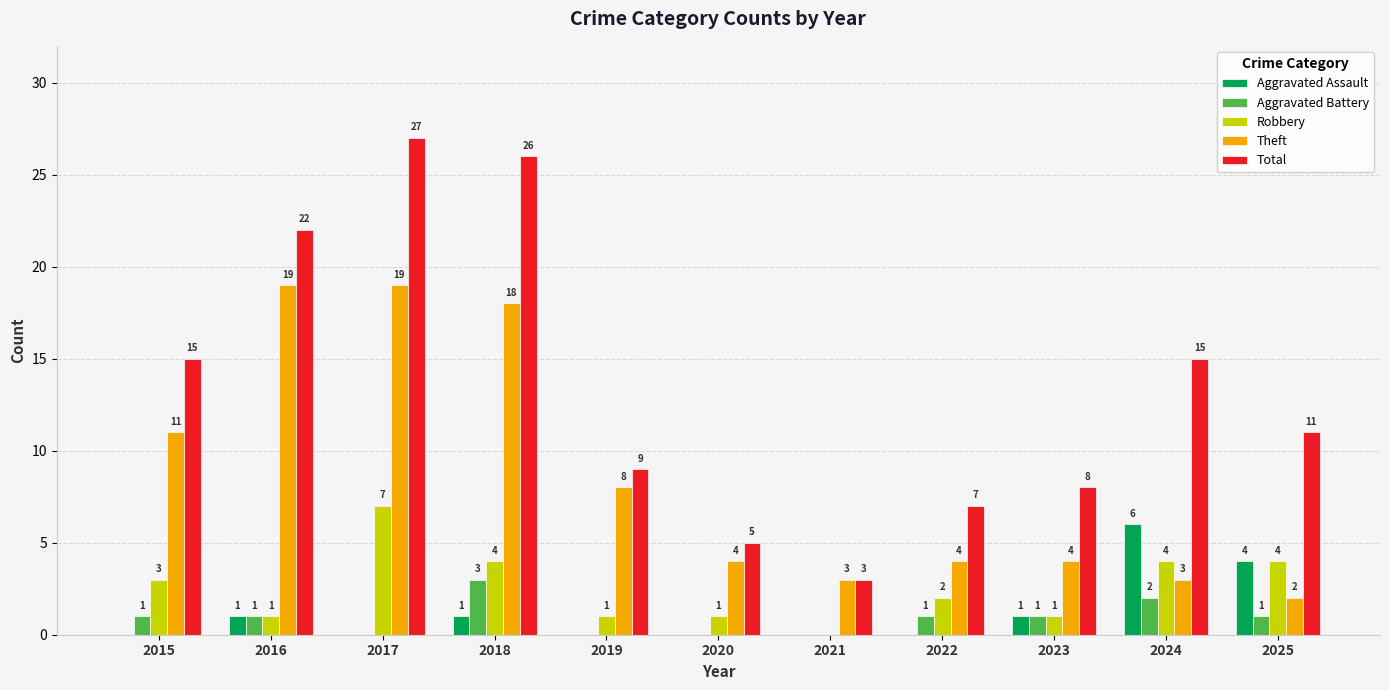

Which series has the widest spread of values?

Total